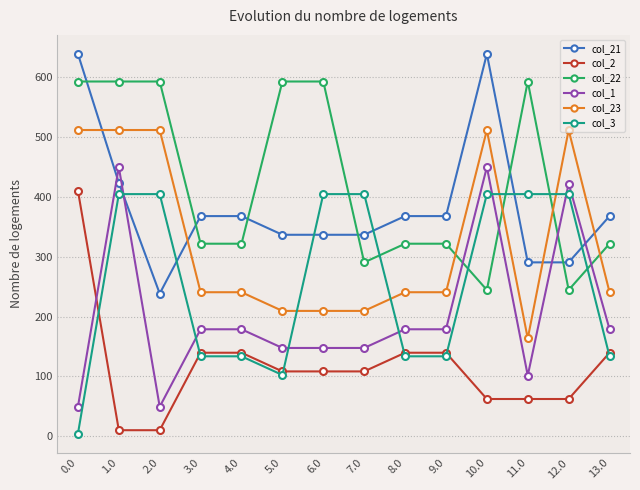

The col_22 series shows 857.6 at 0.0. True or false?

False